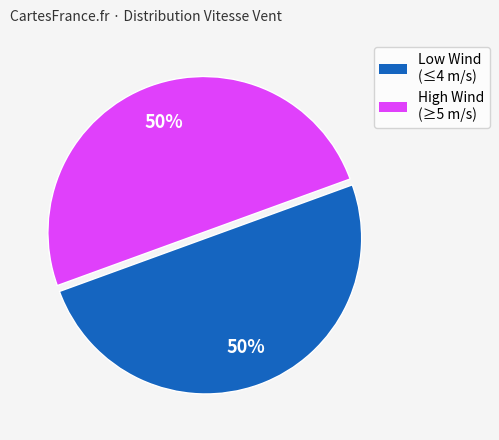

To the nearest percent, what is the average slice percentage?

50%